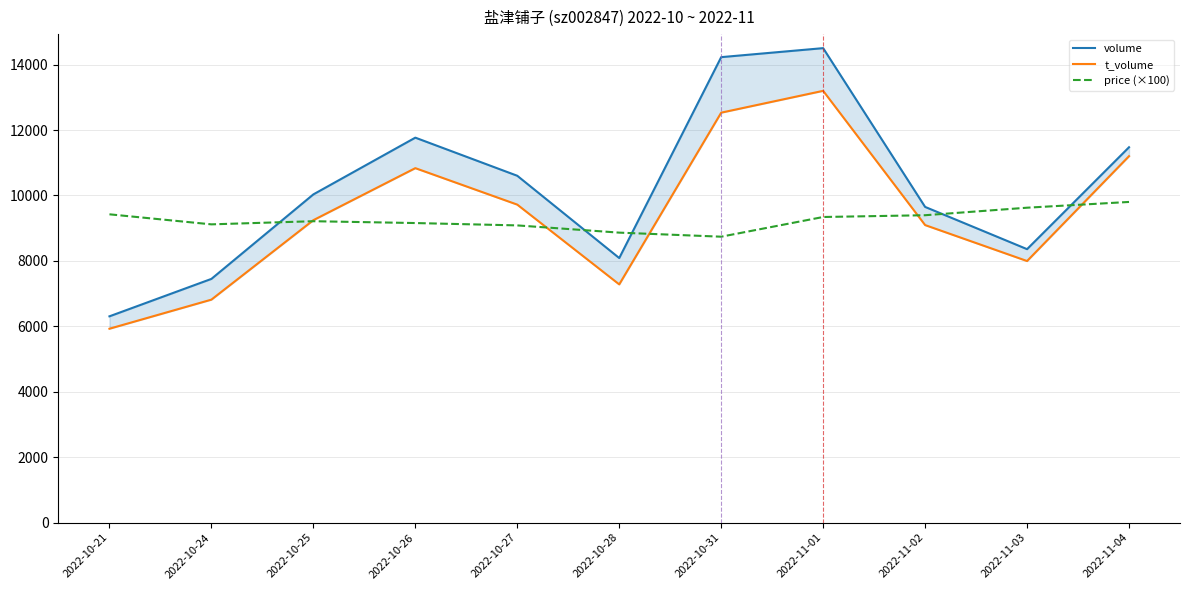

Reading right to left, transcribe all the data shown in this chart.

volume: 2022-11-04=11474	2022-11-03=8359	2022-11-02=9650	2022-11-01=14503	2022-10-31=14228	2022-10-28=8087	2022-10-27=10602	2022-10-26=11767	2022-10-25=10033	2022-10-24=7450	2022-10-21=6306
t_volume: 2022-11-04=11201	2022-11-03=7996	2022-11-02=9095	2022-11-01=13198	2022-10-31=12531	2022-10-28=7282	2022-10-27=9720	2022-10-26=10835	2022-10-25=9245	2022-10-24=6816	2022-10-21=5927
price (×100): 2022-11-04=9802	2022-11-03=9626	2022-11-02=9396	2022-11-01=9342	2022-10-31=8740	2022-10-28=8864	2022-10-27=9085	2022-10-26=9157	2022-10-25=9213	2022-10-24=9117	2022-10-21=9424